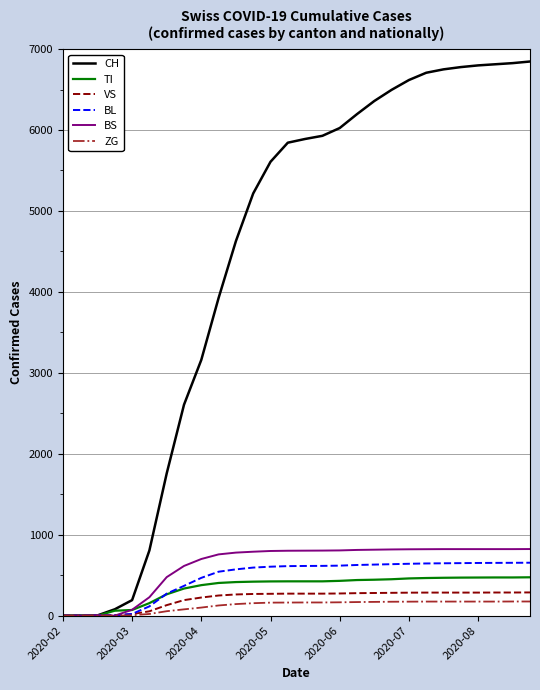

Which series has the largest total across all categories?

CH